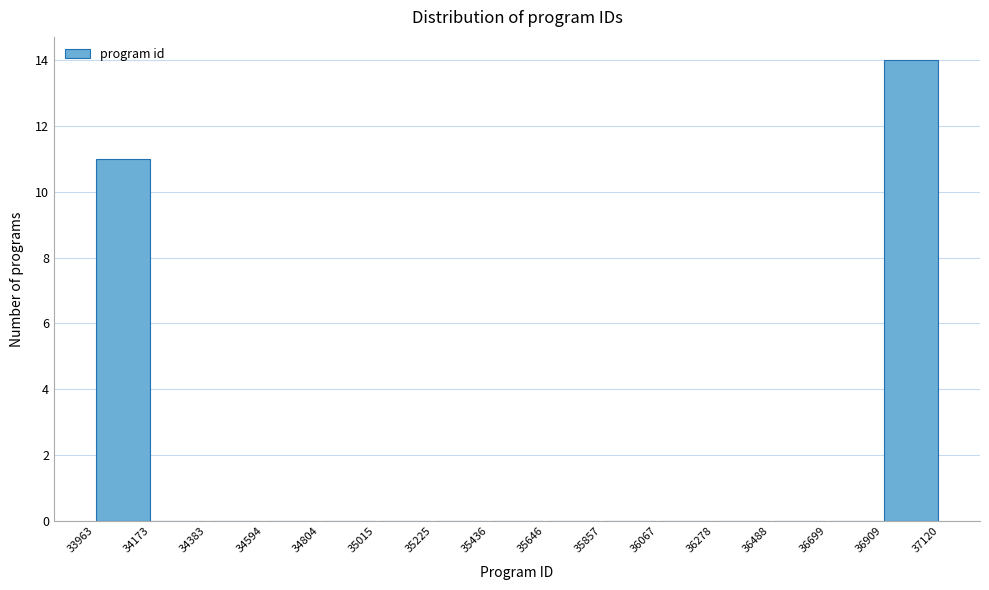

Reading left to right, transcribe this chart: for each bar, give the range it covers on the x-axis and its height. The values are not printed on the chart, so give them approximately, as read against the axis.

33963 to 34173: 11
34173 to 34383: 0
34383 to 34594: 0
34594 to 34804: 0
34804 to 35015: 0
35015 to 35225: 0
35225 to 35436: 0
35436 to 35646: 0
35646 to 35857: 0
35857 to 36067: 0
36067 to 36278: 0
36278 to 36488: 0
36488 to 36699: 0
36699 to 36909: 0
36909 to 37120: 14